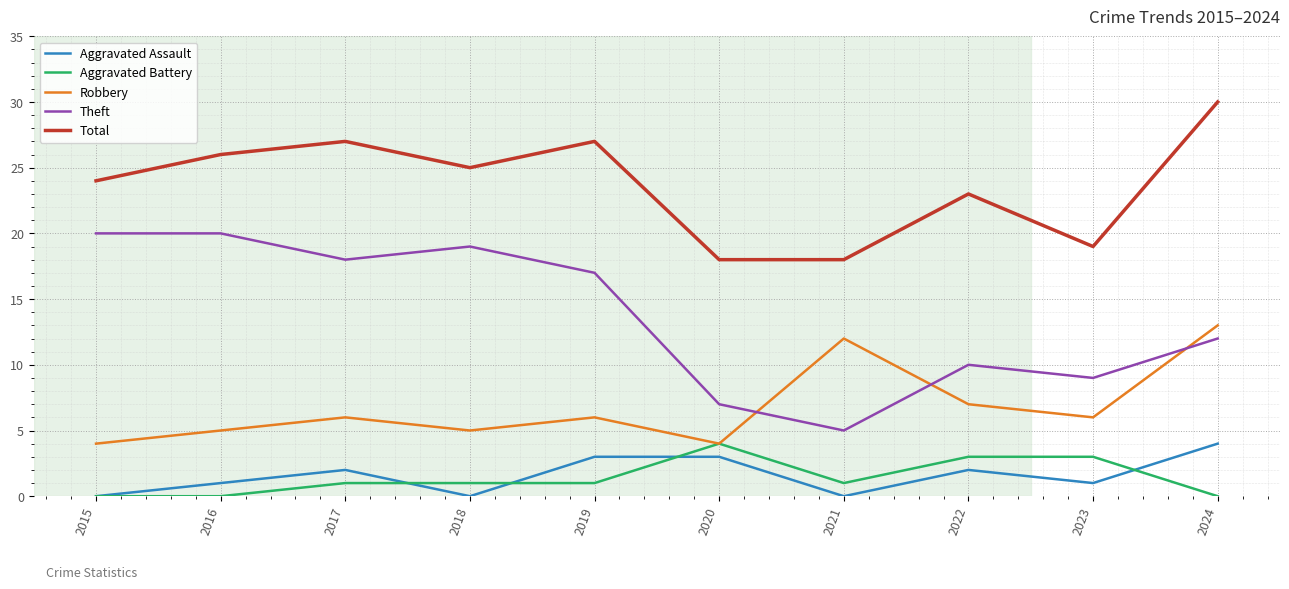

At which label does Aggravated Battery reach its peak?

2020